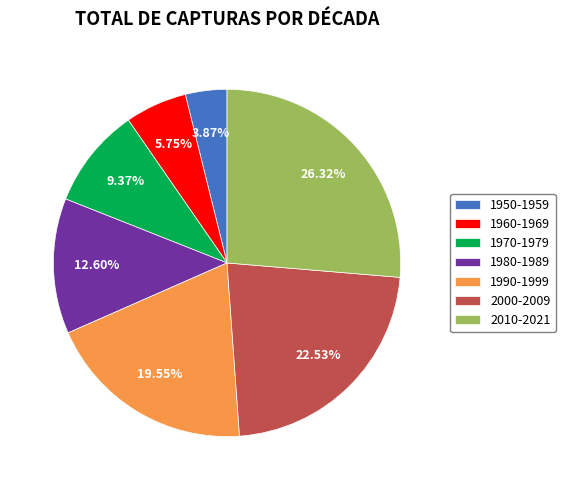

What is the smallest slice in the pie chart?

1950-1959